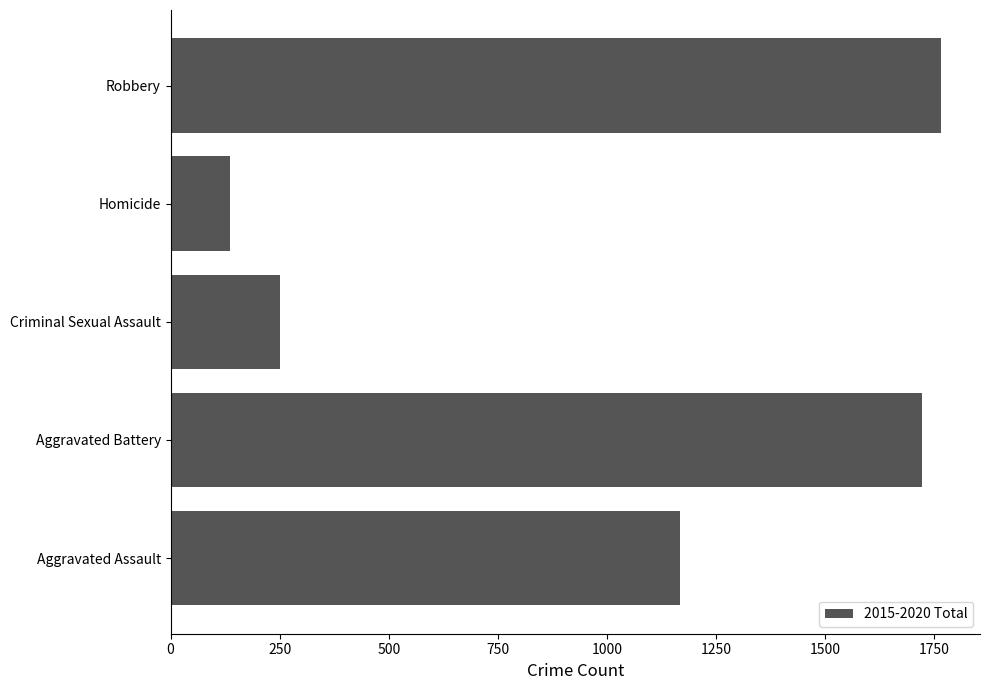

What is the difference between the maximum and minimum values?

1630